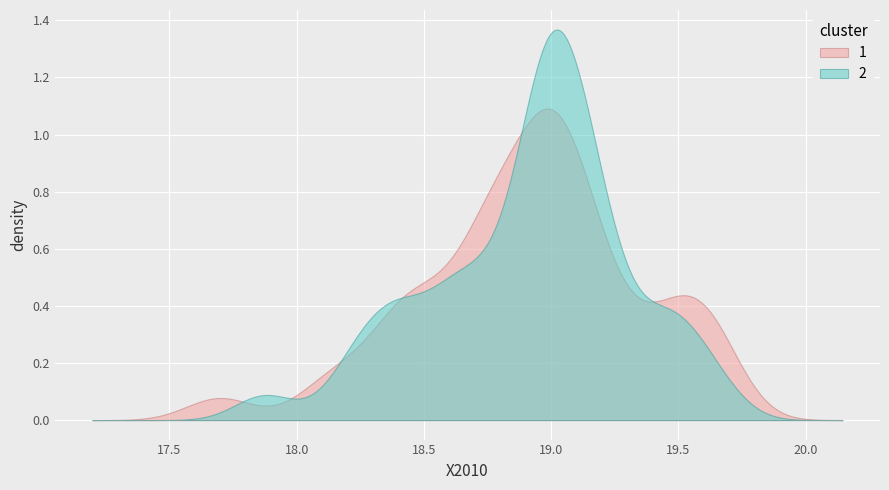

List the series in order of their peak value, highest first.

2, 1